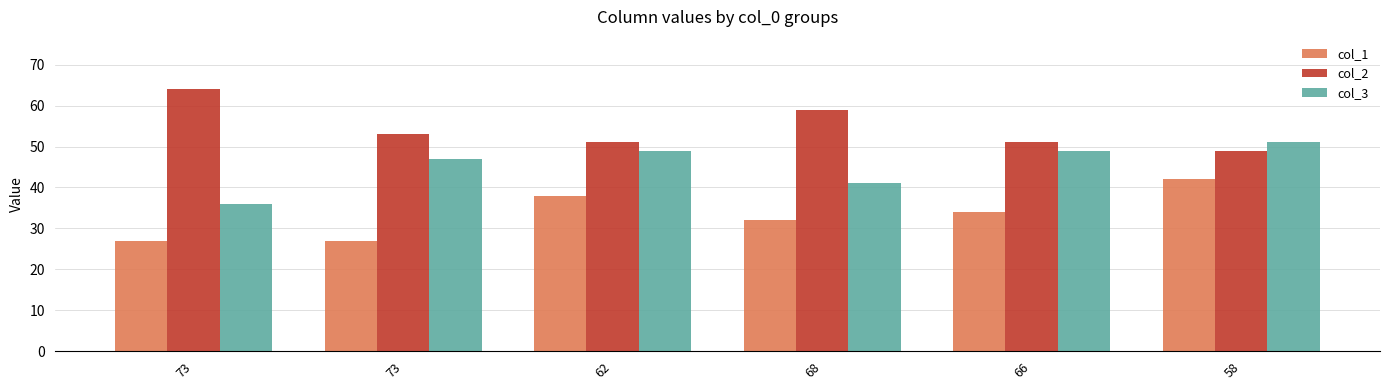

The value of col_1 at 66 is 19. True or false?

False